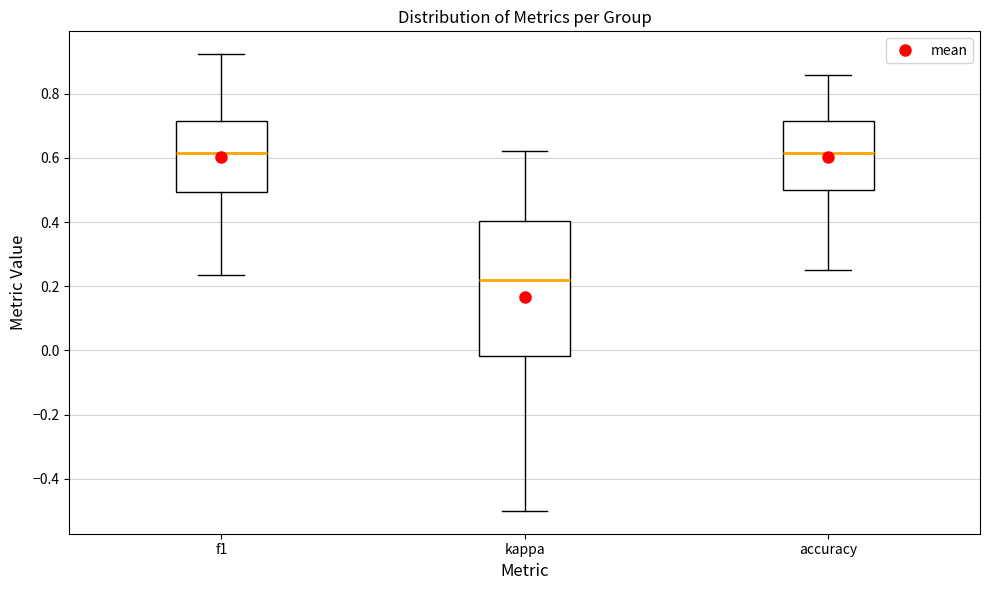

Where is the upper edge of the box for accuracy on the y-axis? The values are not printed on the chart, so give them approximately, as read against the axis.

0.72